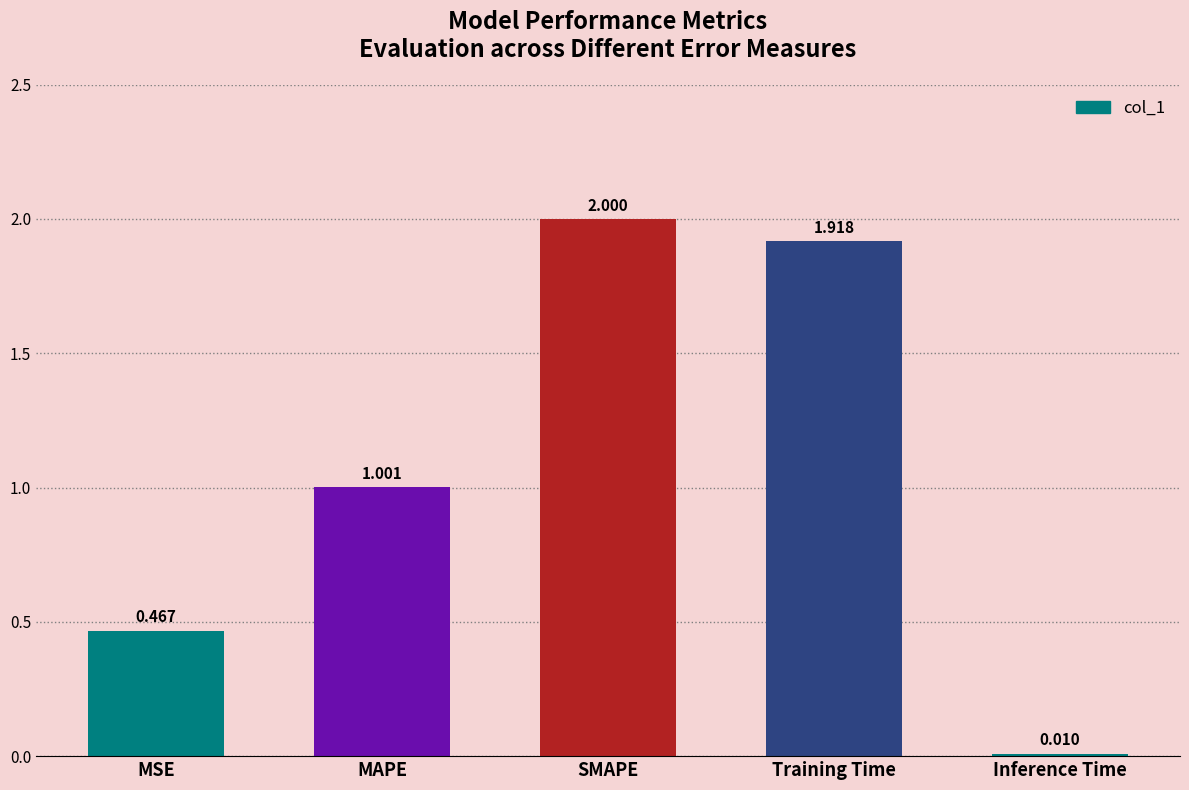

What is the difference between the maximum and second lowest values?

1.5